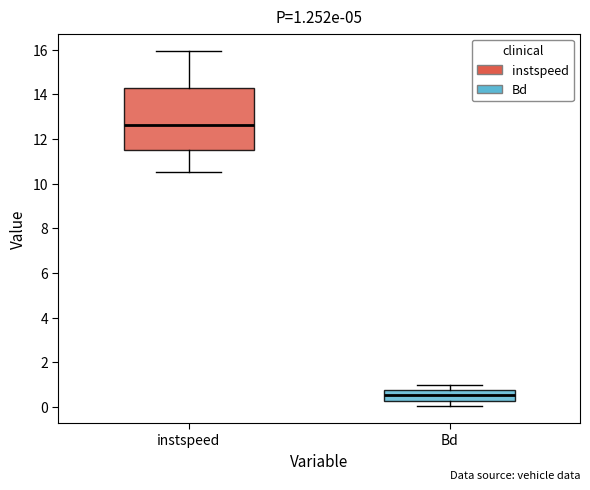

Comparing the boxes themselves (not the whiskers), which one is the tallest?

instspeed